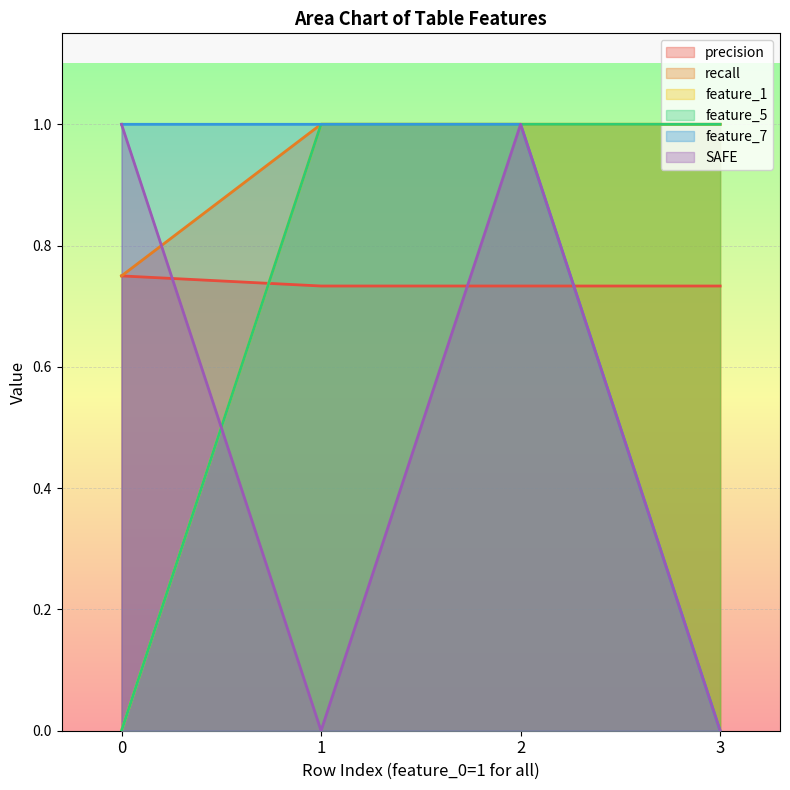

What is the average value of the feature_1 series?

0.8